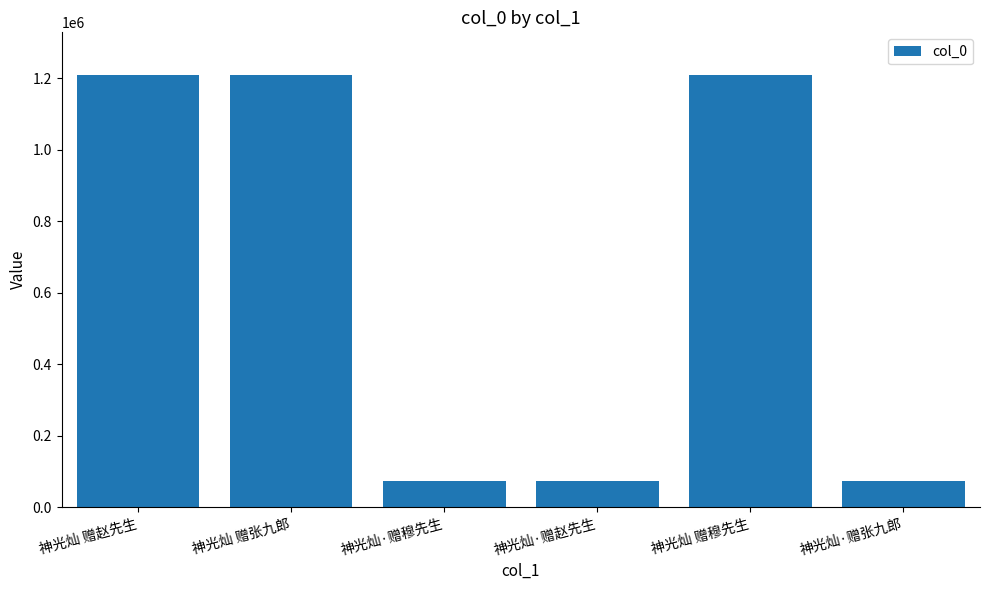

What is the difference between the second highest and second lowest values?

1135592